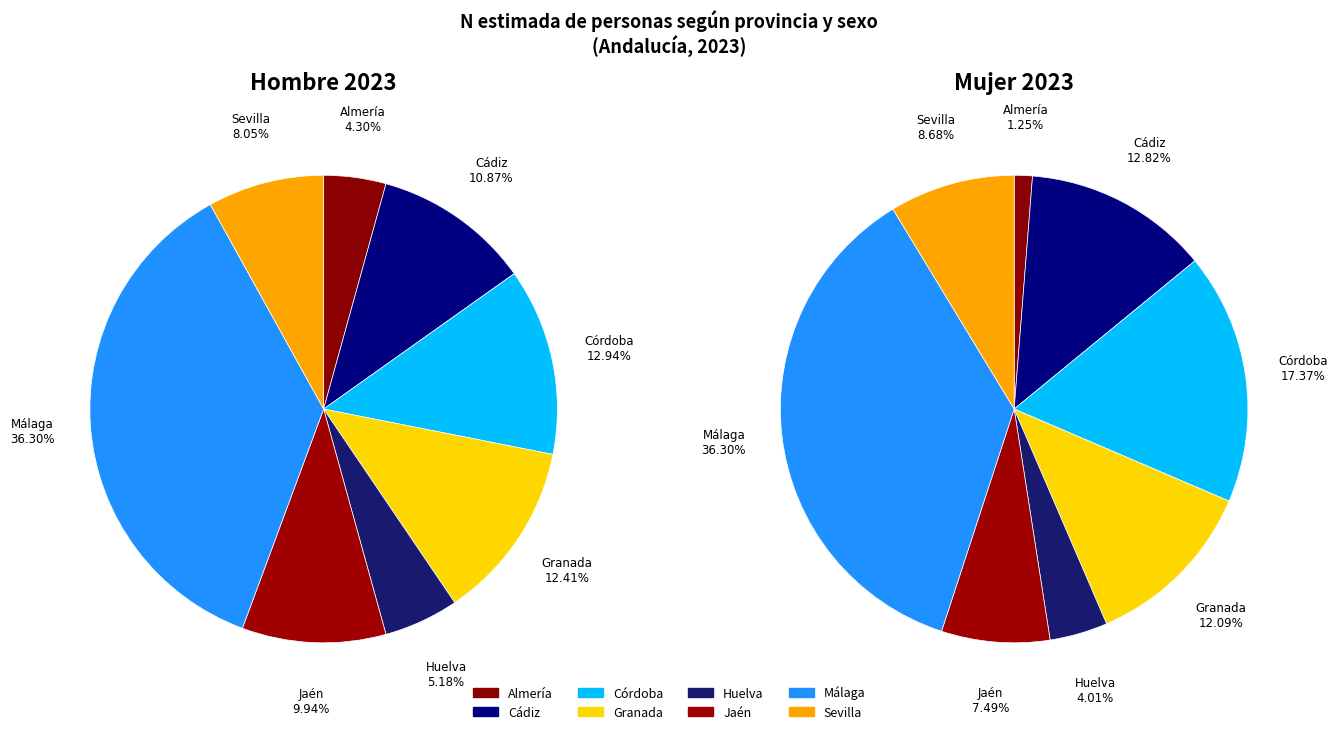

What is the change in value from Córdoba to Málaga?

+55881